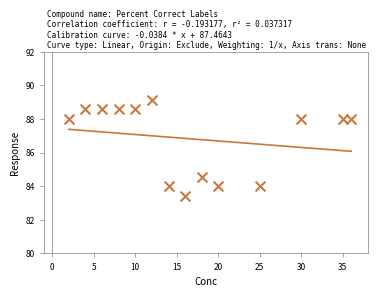

What Y value in the scatter plot is closest to 86?

84.6